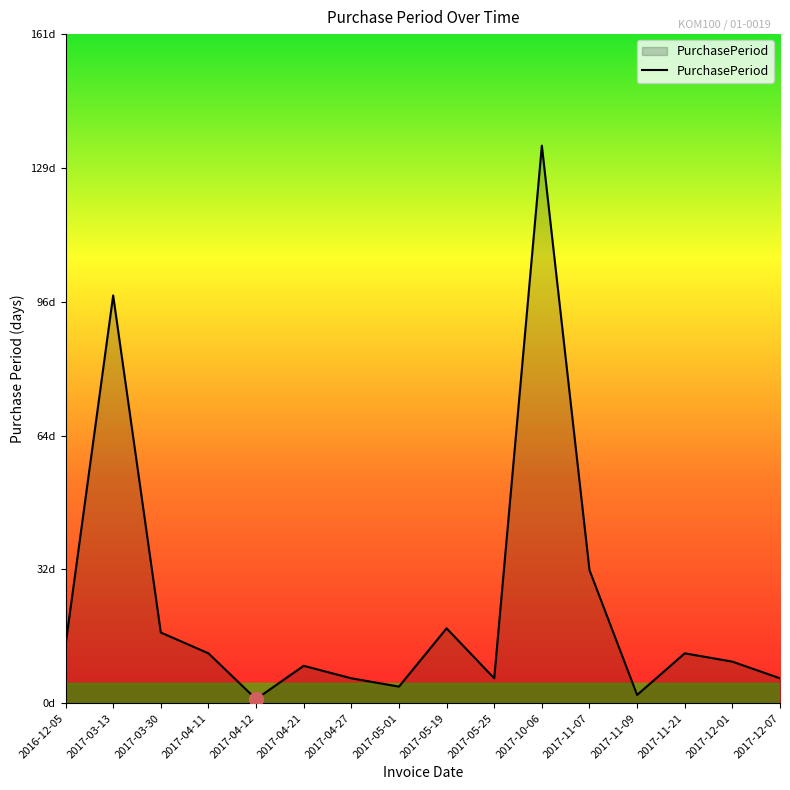

Rank the categories by value from lowest to highest.

2017-04-12, 2017-11-09, 2017-05-01, 2017-04-27, 2017-05-25, 2017-12-07, 2017-04-21, 2017-12-01, 2017-04-11, 2017-11-21, 2016-12-05, 2017-03-30, 2017-05-19, 2017-11-07, 2017-03-13, 2017-10-06